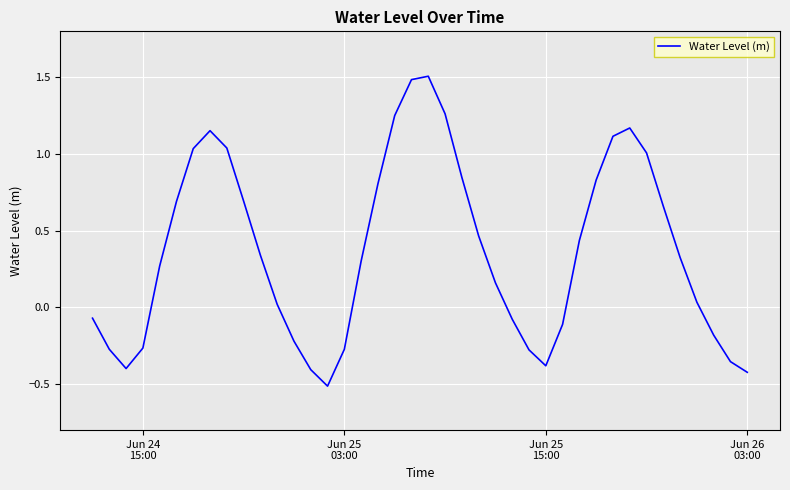

How many values exceed 0?

25